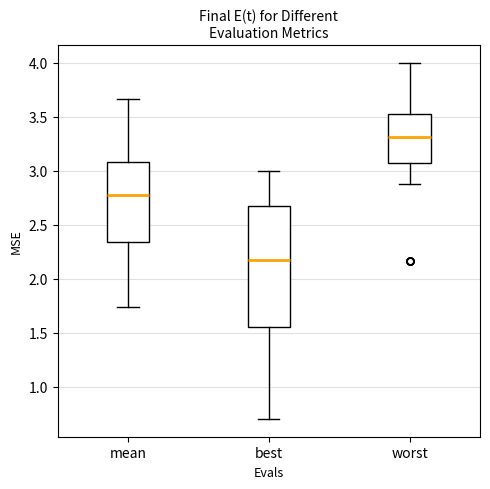

Reading left to right, read every box against the y-axis: the position of its median line, the range the box covers, and the ends of its whiskers. The values are not printed on the chart, so give them approximately, as read against the axis.

mean: median 2.80, box 2.35 to 3.10, whiskers 1.75 to 3.65
best: median 2.15, box 1.55 to 2.65, whiskers 0.70 to 3.00
worst: median 3.30, box 3.05 to 3.55, whiskers 2.90 to 4.00